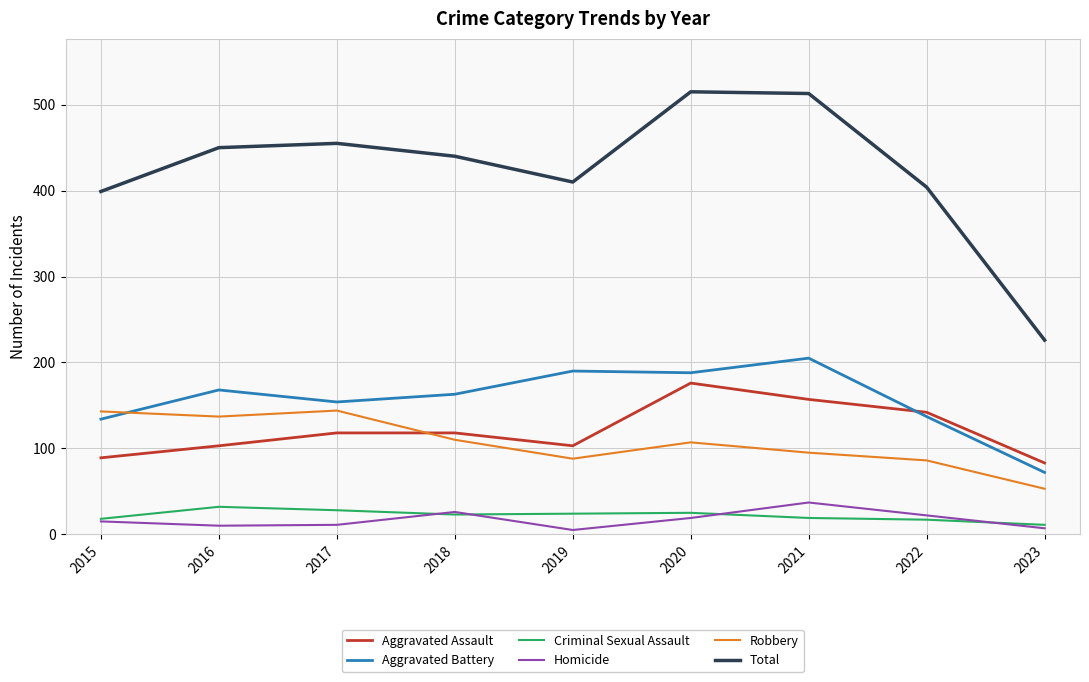

What is the difference between the highest and lowest values at 2022?

387